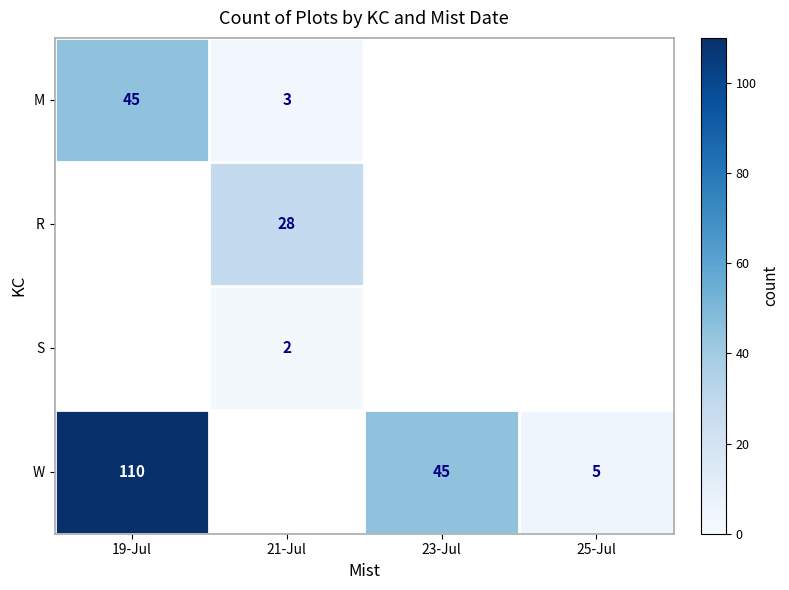

The value of W at 19-Jul is 194.0. True or false?

False